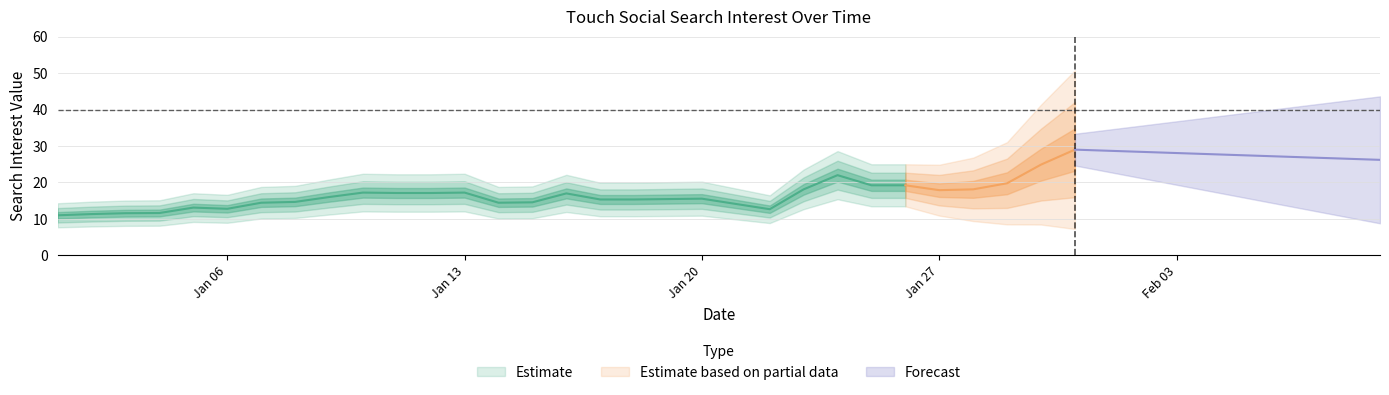

How many positive values are there?

34